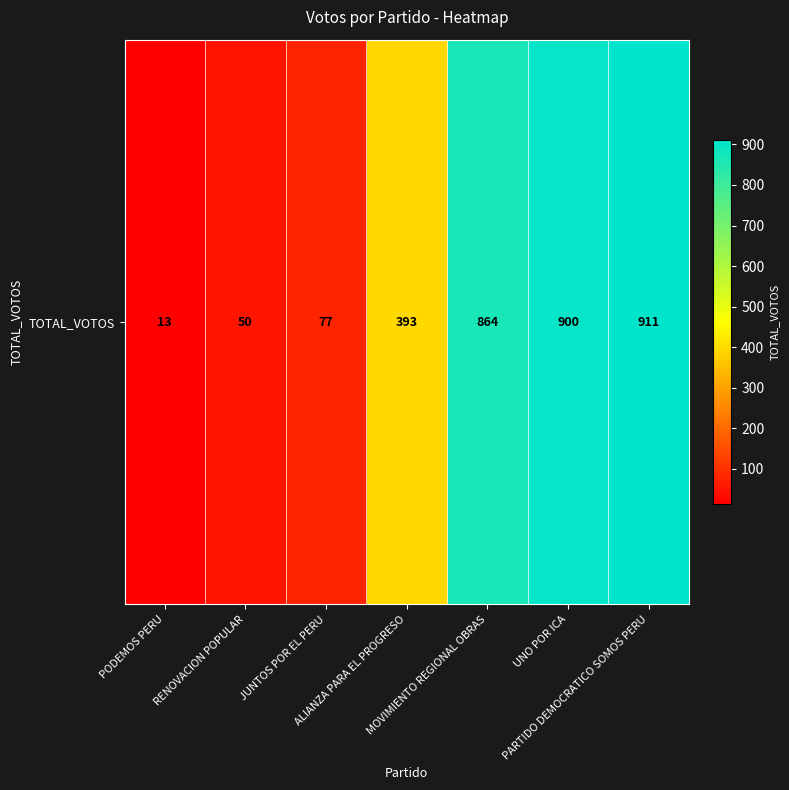

What is the ratio of the value at RENOVACION POPULAR to the value at JUNTOS POR EL PERU?

0.6